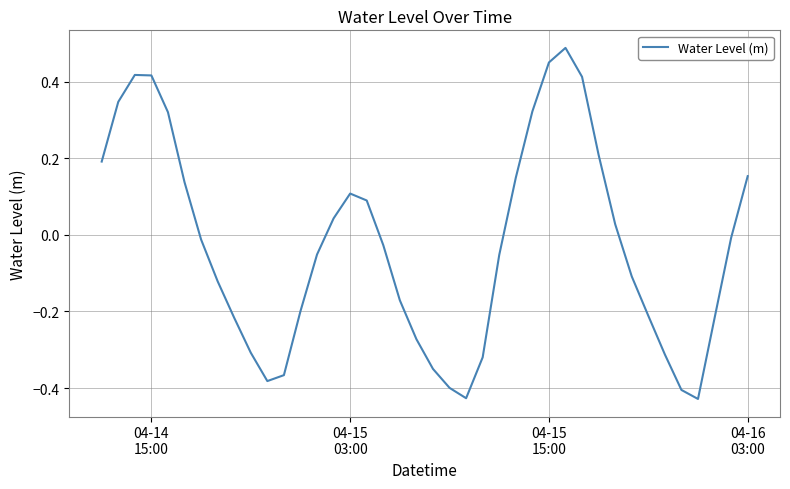

What is the difference between the maximum and minimum values?

0.9